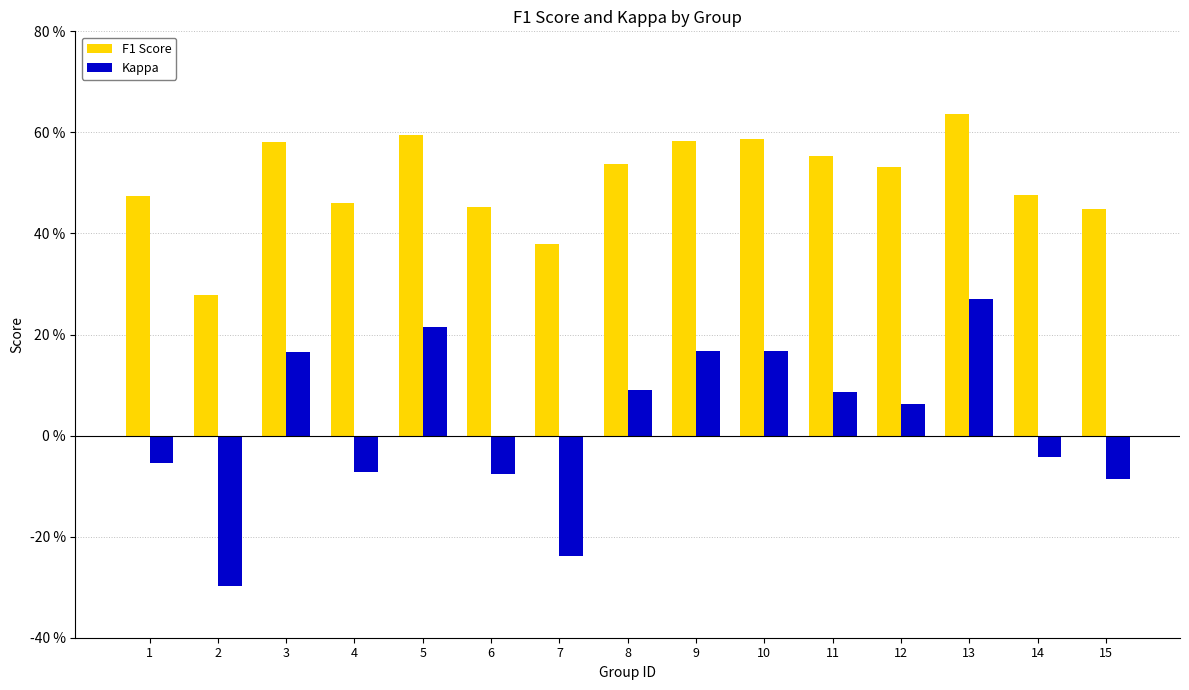

Rank the categories by F1 Score value from highest to lowest.

13, 5, 10, 9, 3, 11, 8, 12, 14, 1, 4, 6, 15, 7, 2